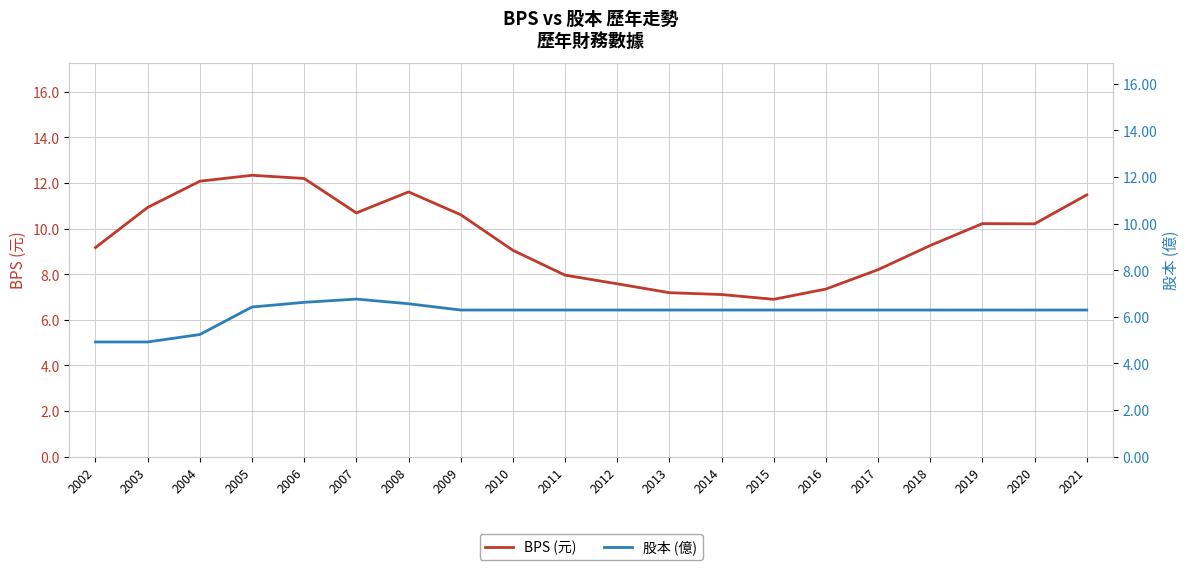

Where is the first local maximum for 股本 (億)?

2007